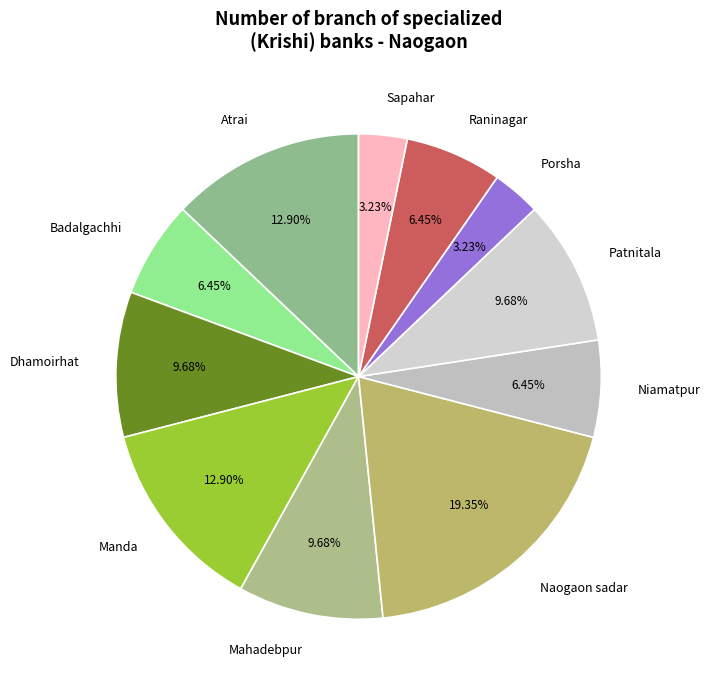

Which slice is the largest?

Naogaon sadar